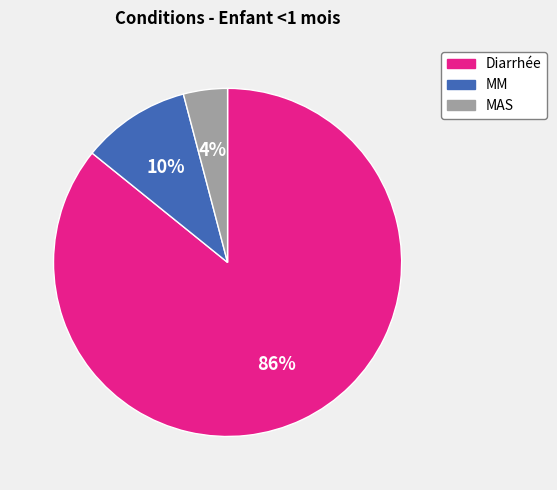

Is it true that MAS is 13% of the pie?

False